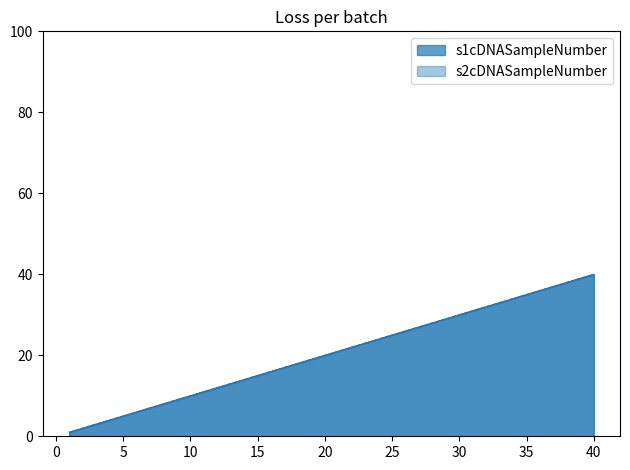

True or false: s1cDNASampleNumber has more than 2 points higher than both neighbors.

False